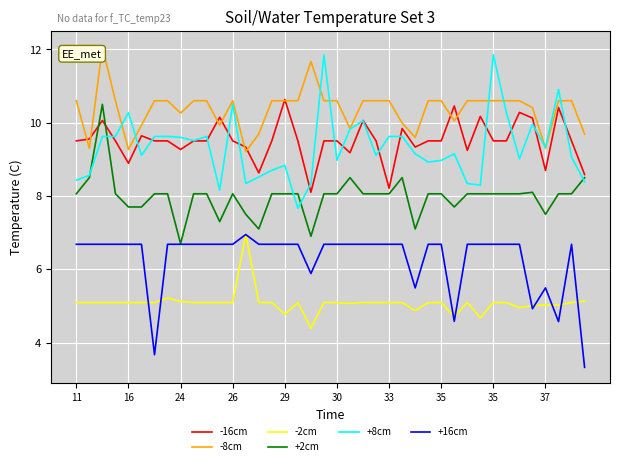

True or false: +16cm and -16cm cross at least once.

False